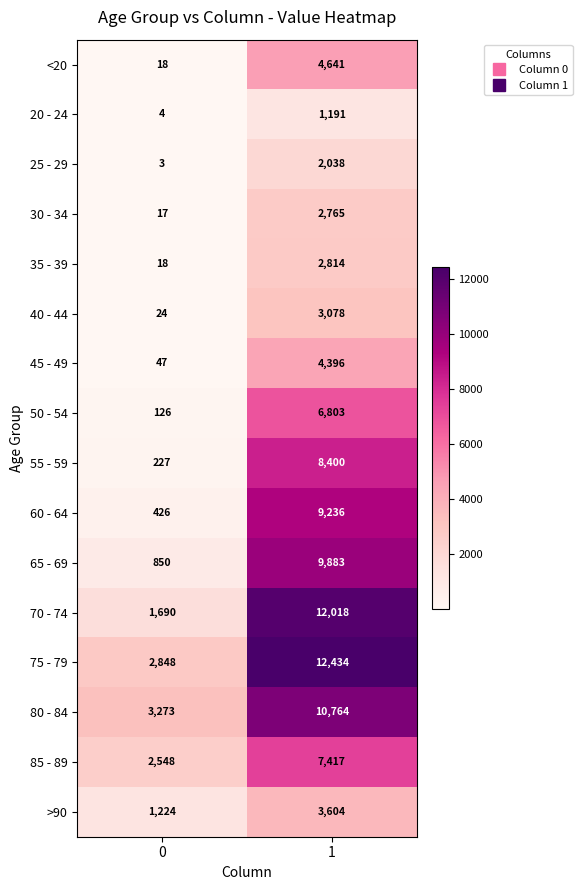

The value of 85 - 89 at 1 is 7417. True or false?

True